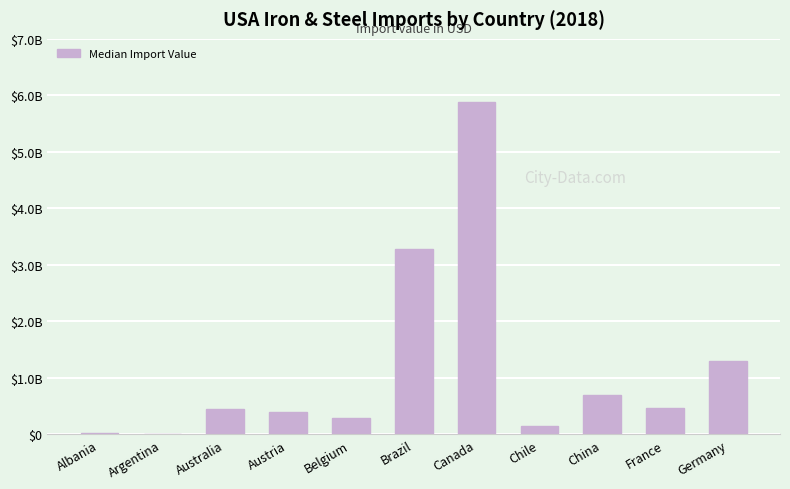

What is the greatest value displayed?

5879962677